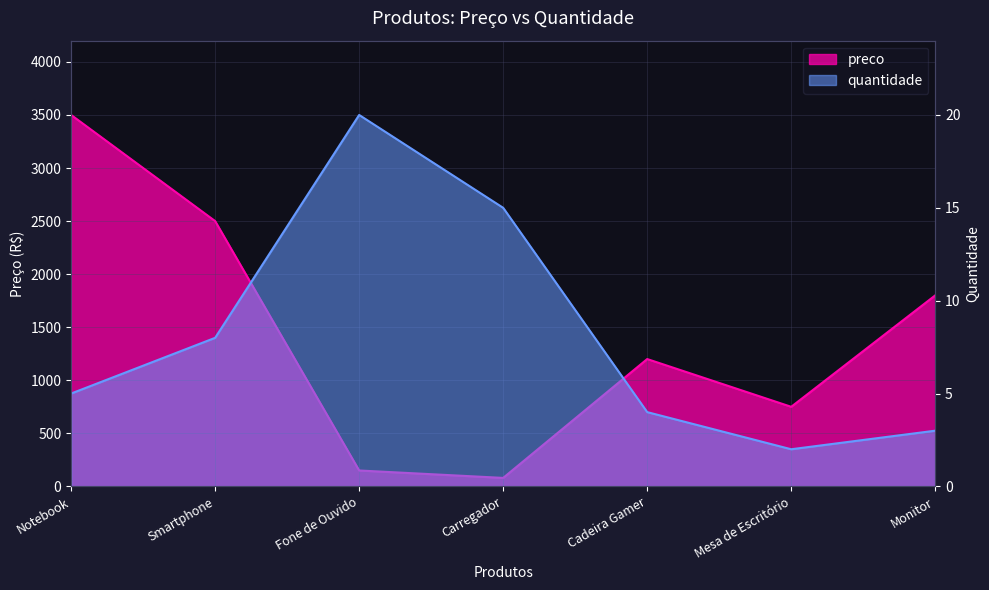

True or false: preco and quantidade intersect in this chart.

False